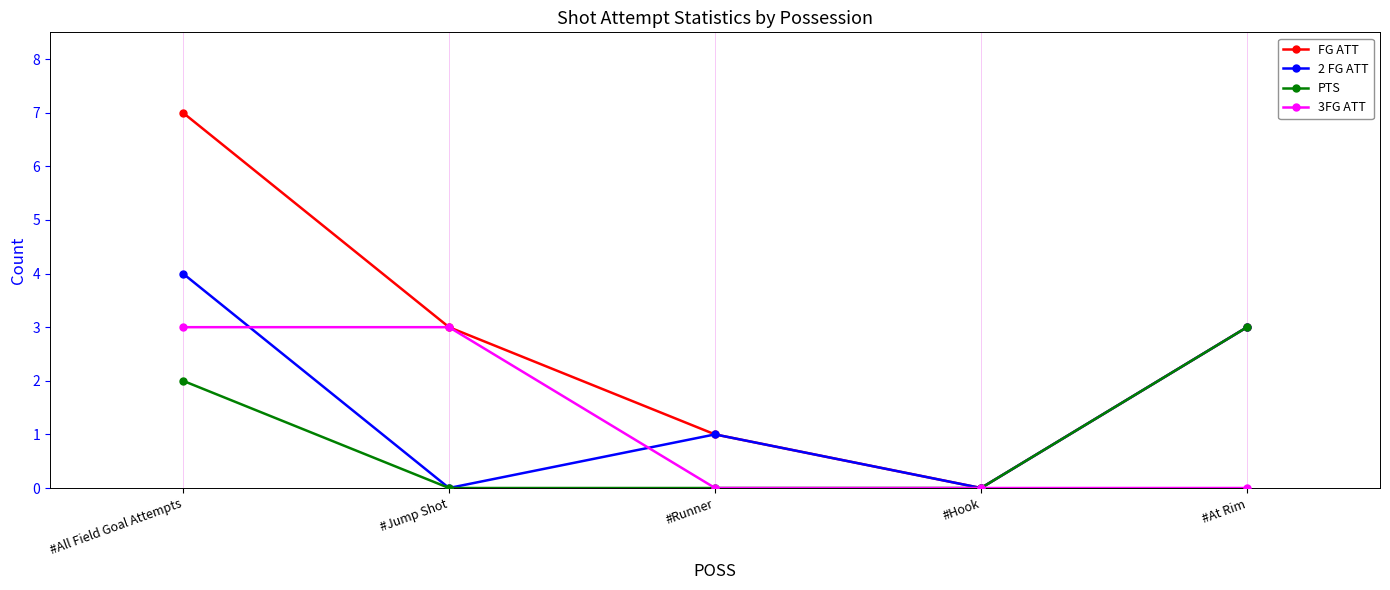

Is it true that PTS equals 3 at #At Rim?

True